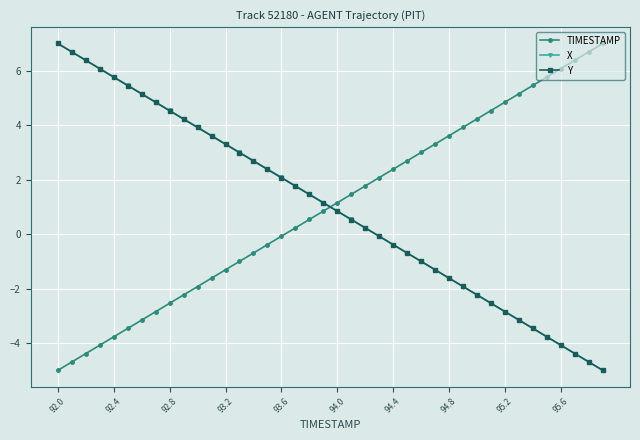

Rank the series by their average value, from highest to lowest.

X, TIMESTAMP, Y